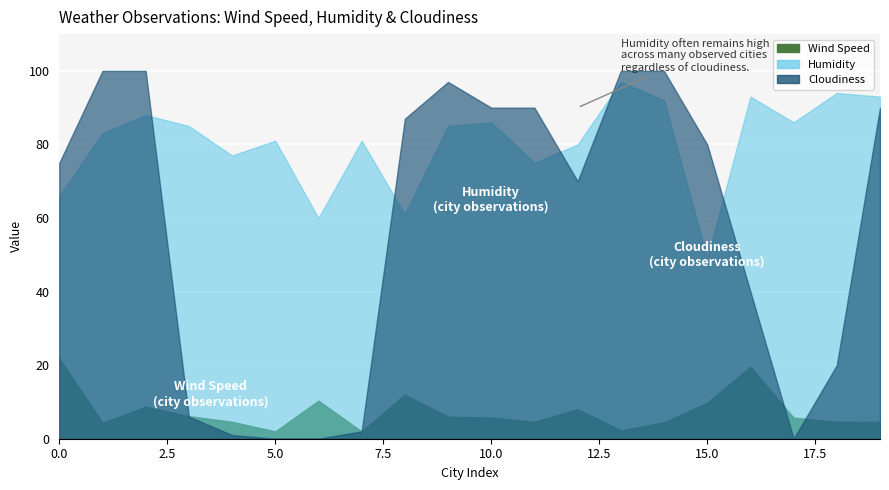

Which has a higher value, 19 or 2?

2